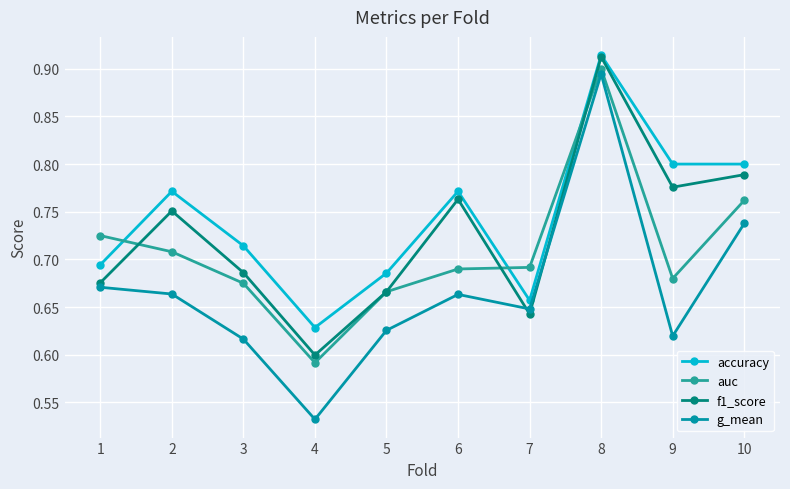

At which category does g_mean reach its first local valley?

4